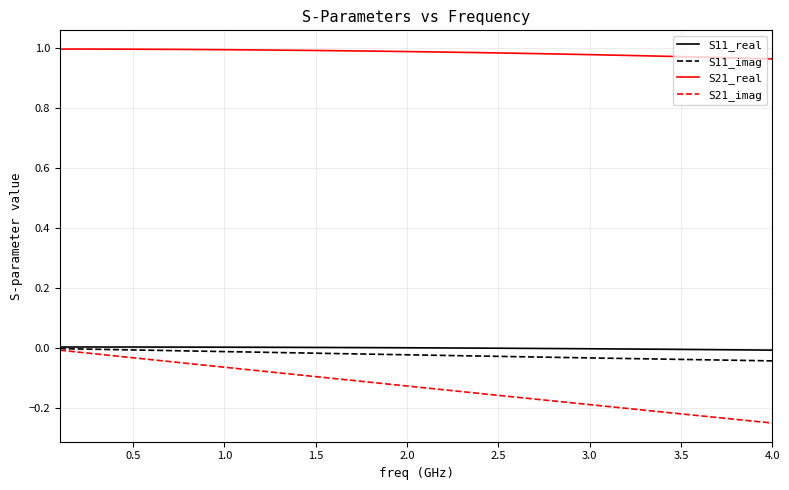

Which series has the widest spread of values?

S21_imag